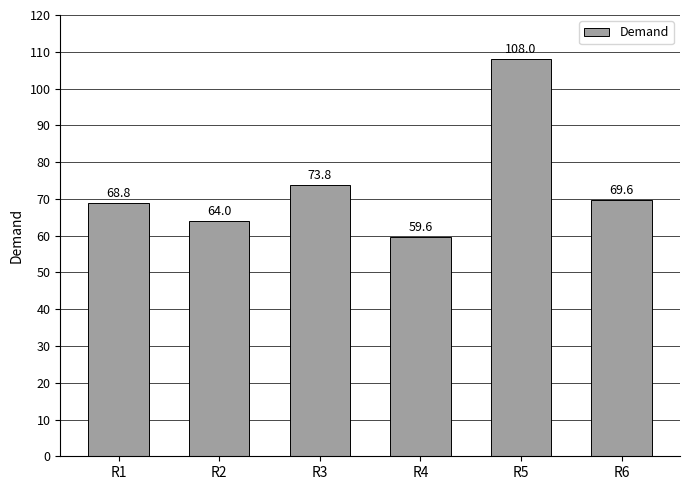

What is the ratio of the value at R3 to the value at R6?

1.1